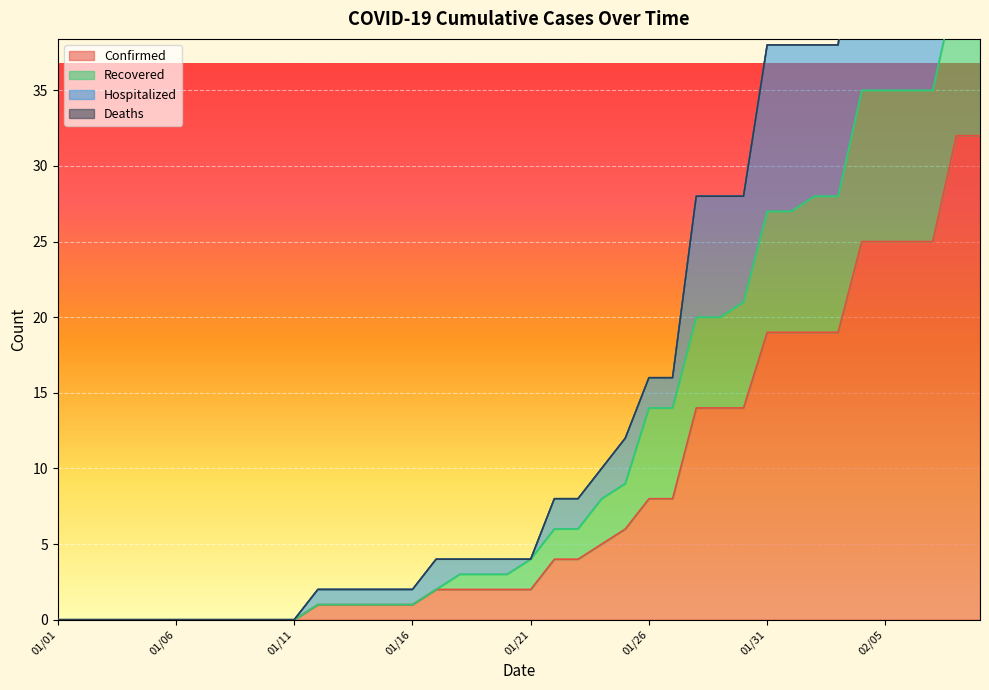

Between 01/04 and 01/26, which series saw the biggest shift?

Hospitalized